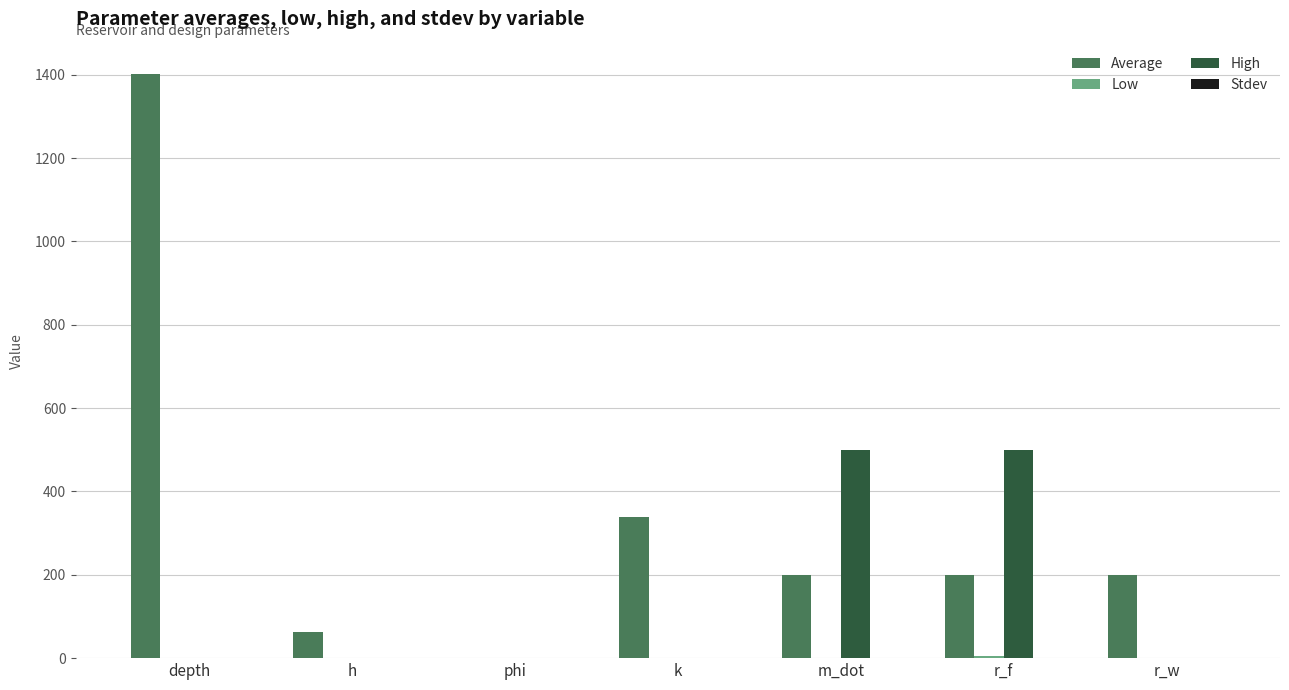

The High series shows 500.0 at r_f. True or false?

True